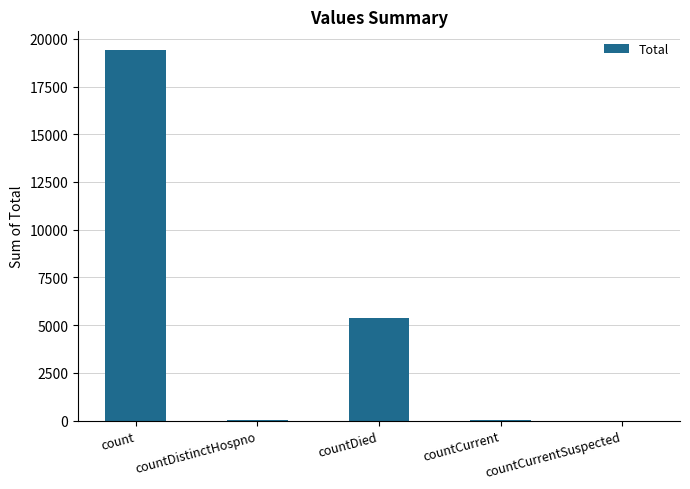

What is the greatest value displayed?

19420